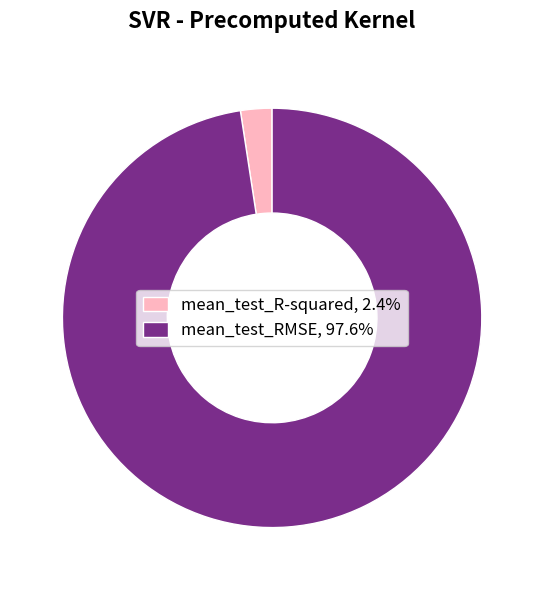

Which category has the biggest portion of the pie?

mean_test_RMSE